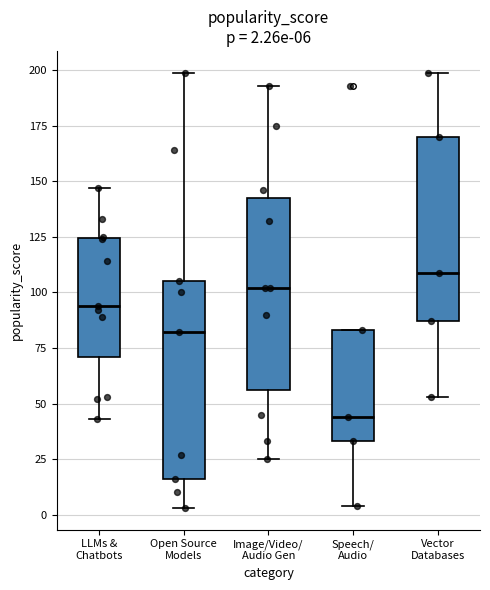

Which box's median line is the lowest?

Speech/ Audio